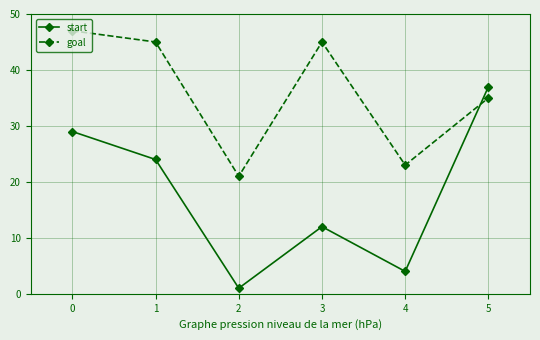

How many interior local peaks does the goal series have?

1